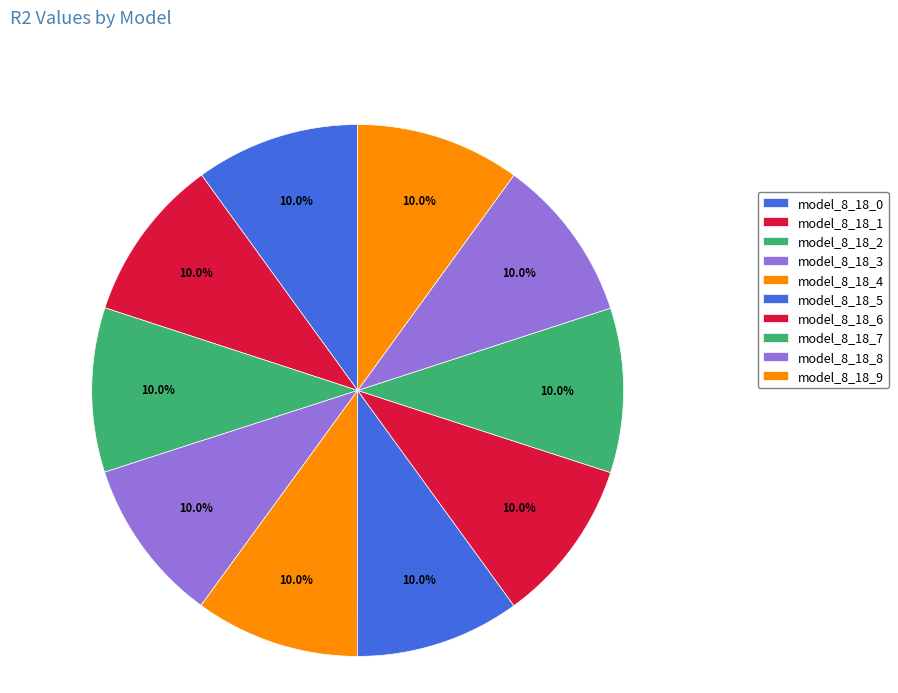

Which slice is the smallest?

model_8_18_0